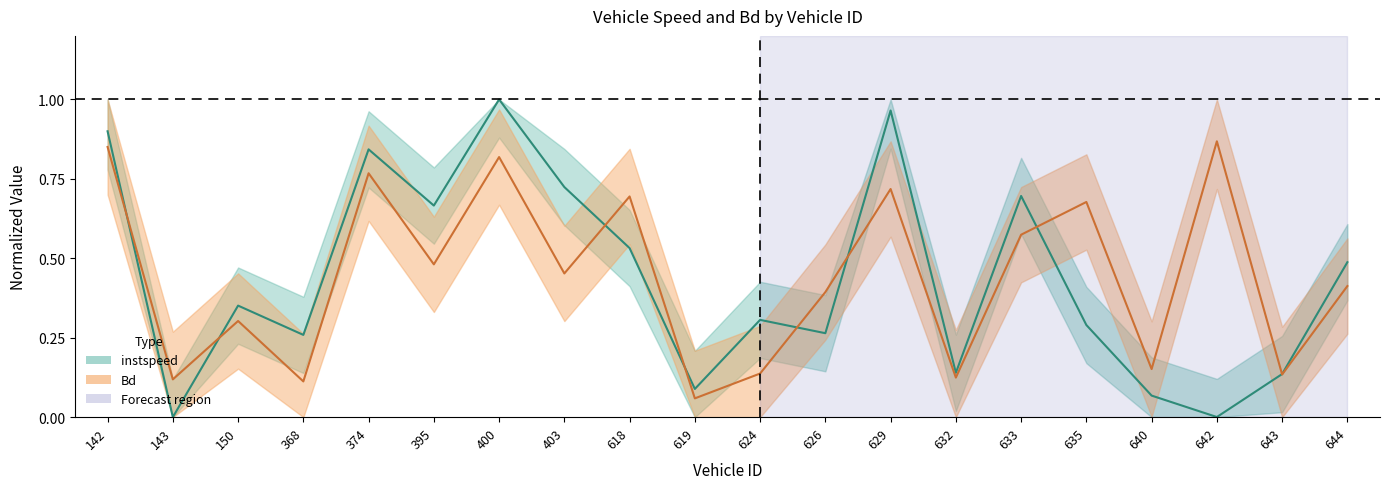

What is the difference between the highest and lowest values at 624?

0.2